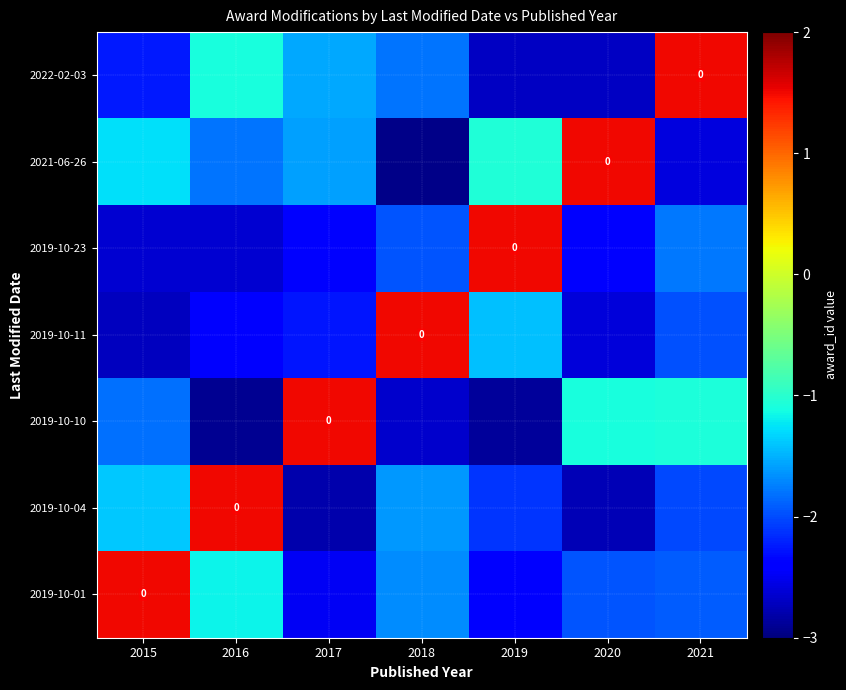

At which category does the chart reach its peak across all series?

2021